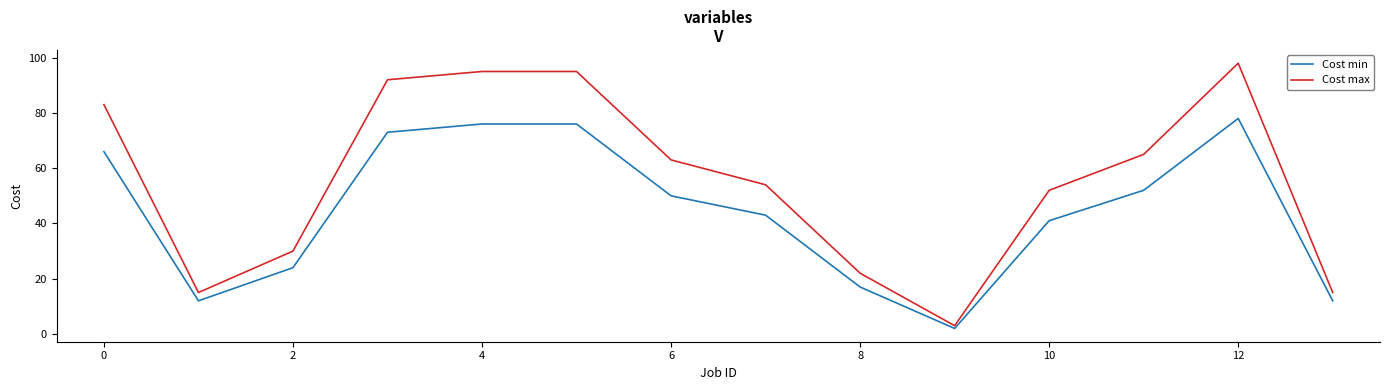

List the series in order of their overall mean, lowest first.

Cost min, Cost max